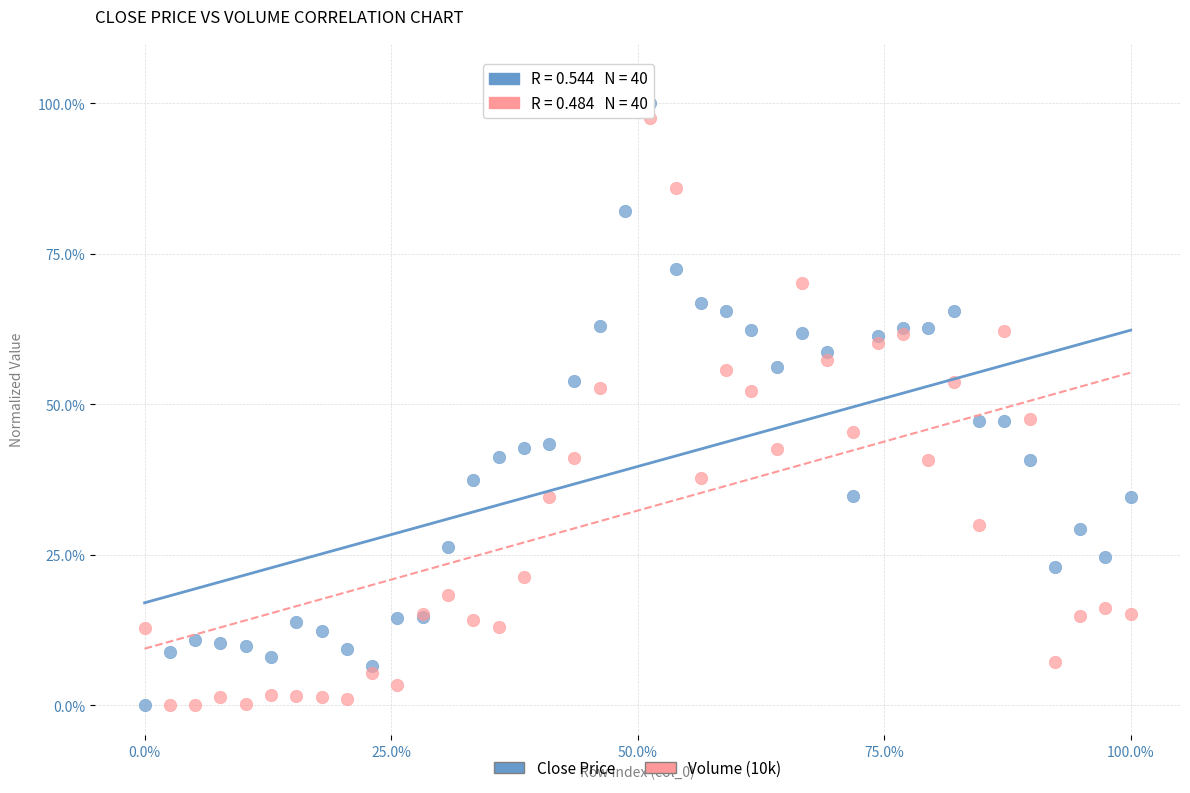

What is the X range (max minus min) for the scatter plot?

100.0